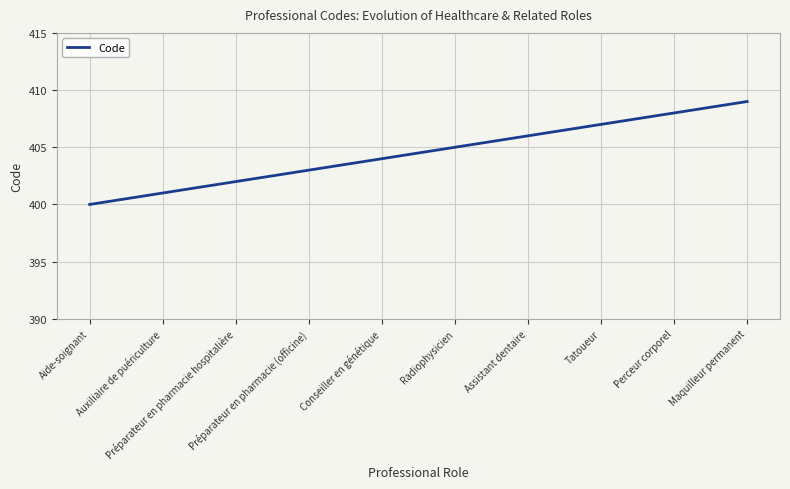

What is the smallest value displayed?

400